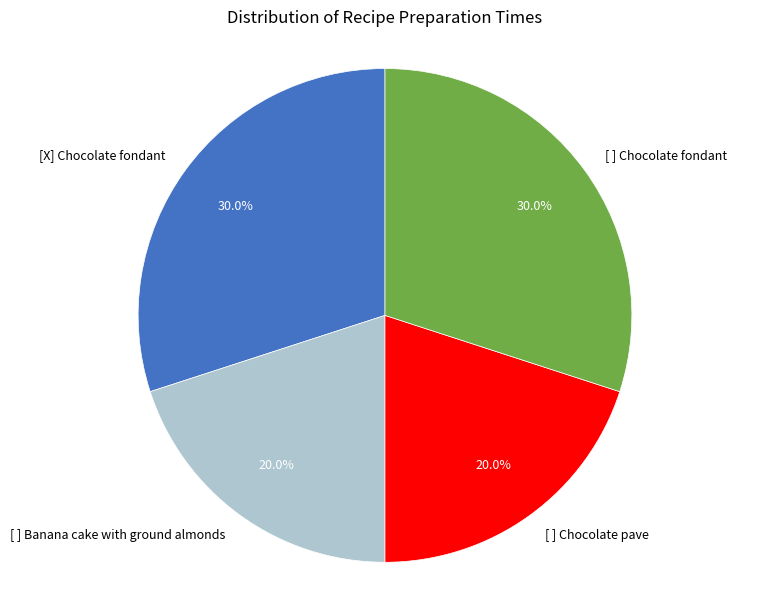

Is [ ] Chocolate fondant the majority of the pie?

No